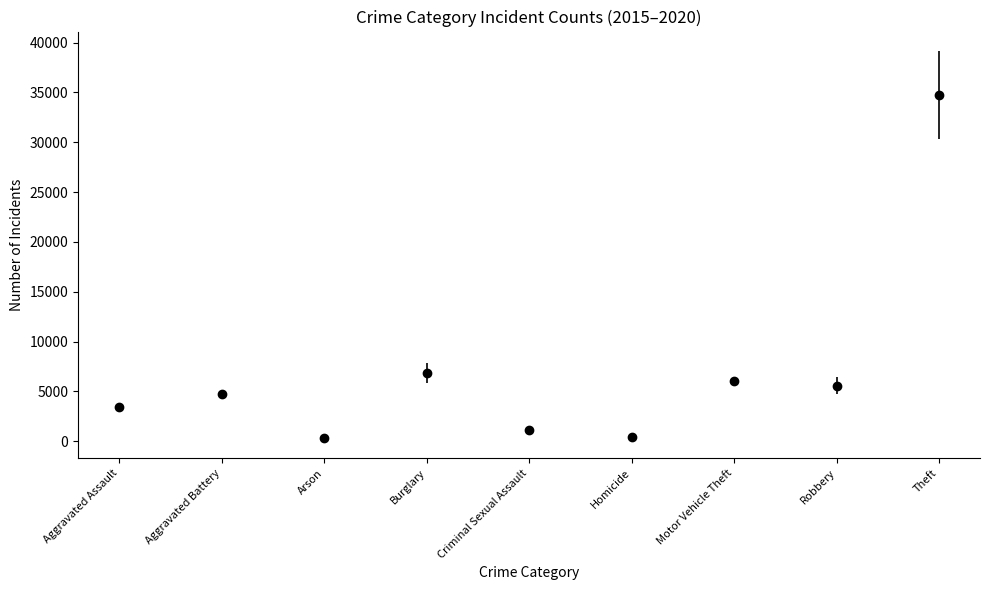

What is the ratio of the value at Aggravated Assault to the value at Criminal Sexual Assault?

3.0